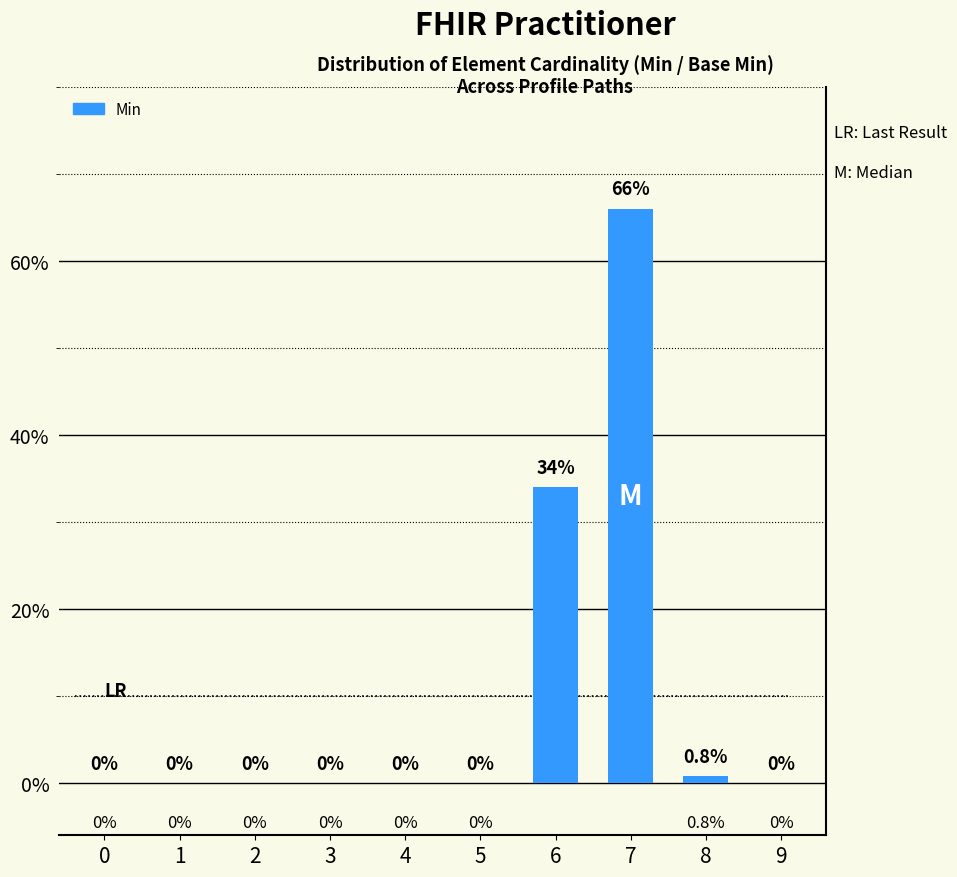

What is the average value?

10.1